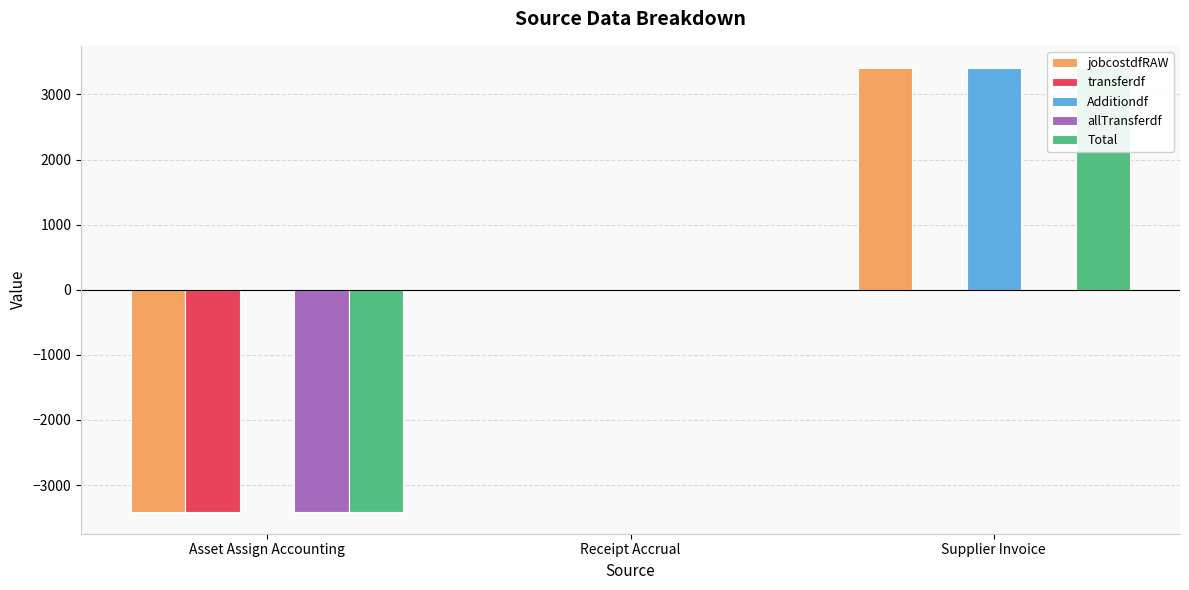

What are all the series names shown in the legend?

jobcostdfRAW, transferdf, Additiondf, allTransferdf, Total